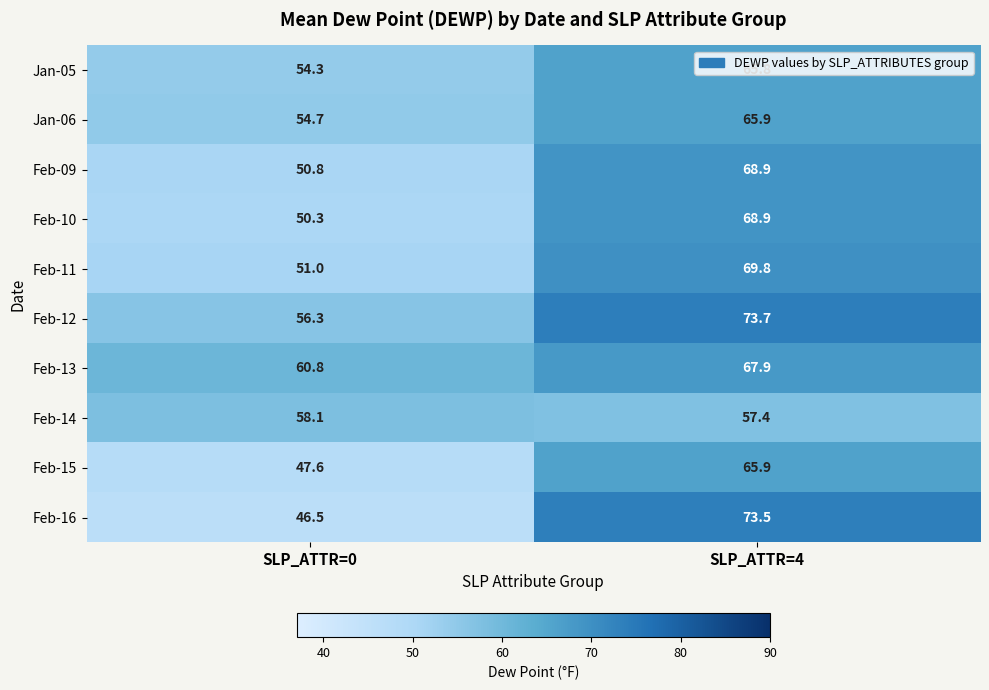

How many data points does each series have?

2